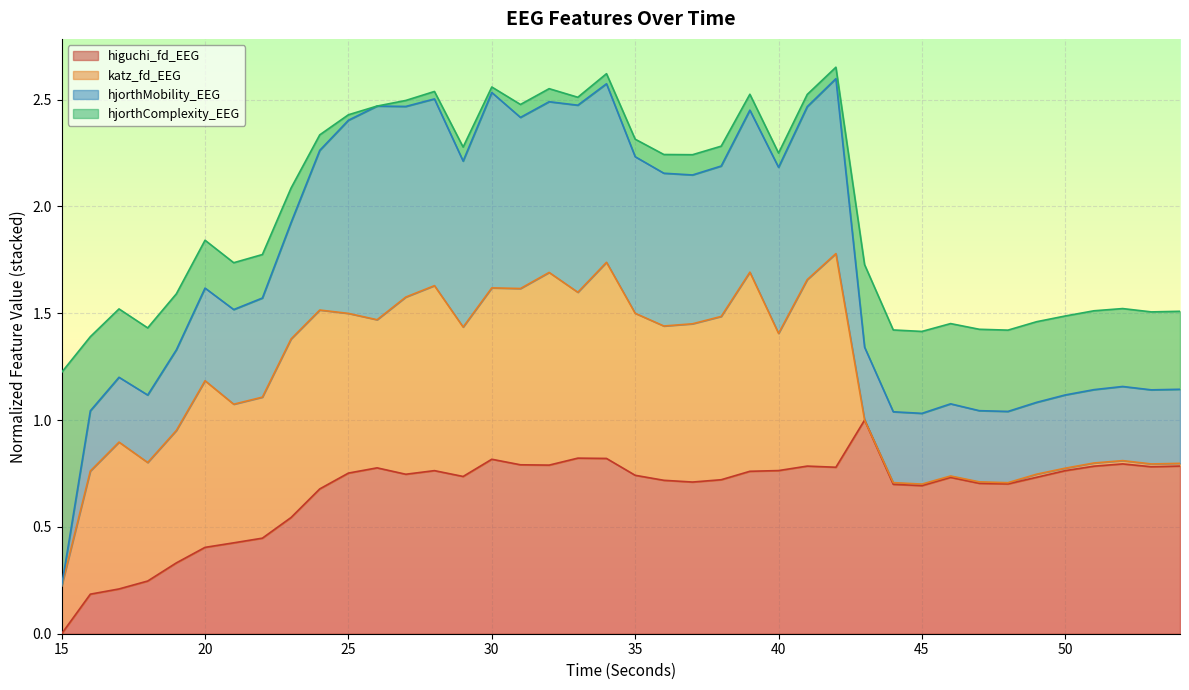

The value of higuchi_fd_EEG at 54 is 0.8. True or false?

True